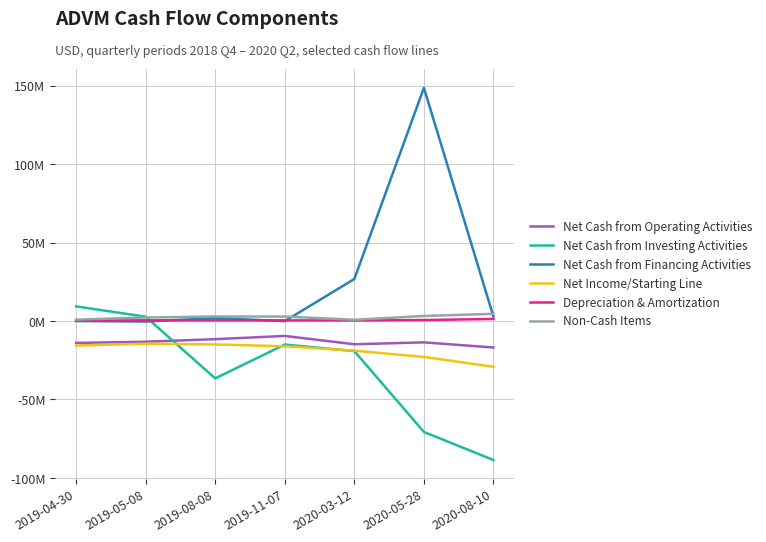

At which category is the sum across all series the highest?

2020-05-28